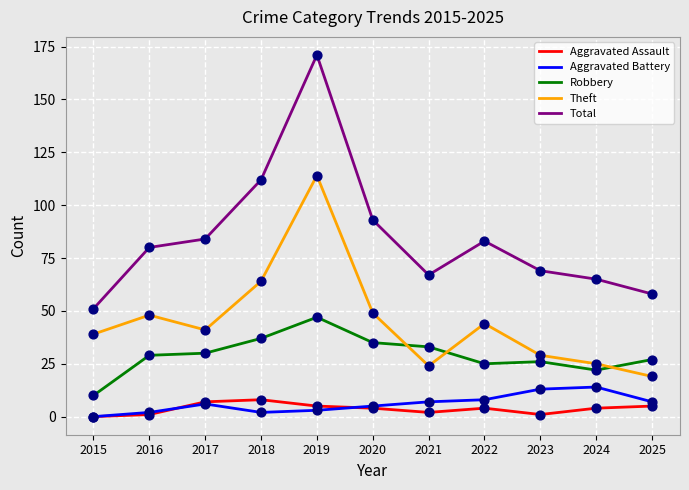

Which series has the widest spread of values?

Total